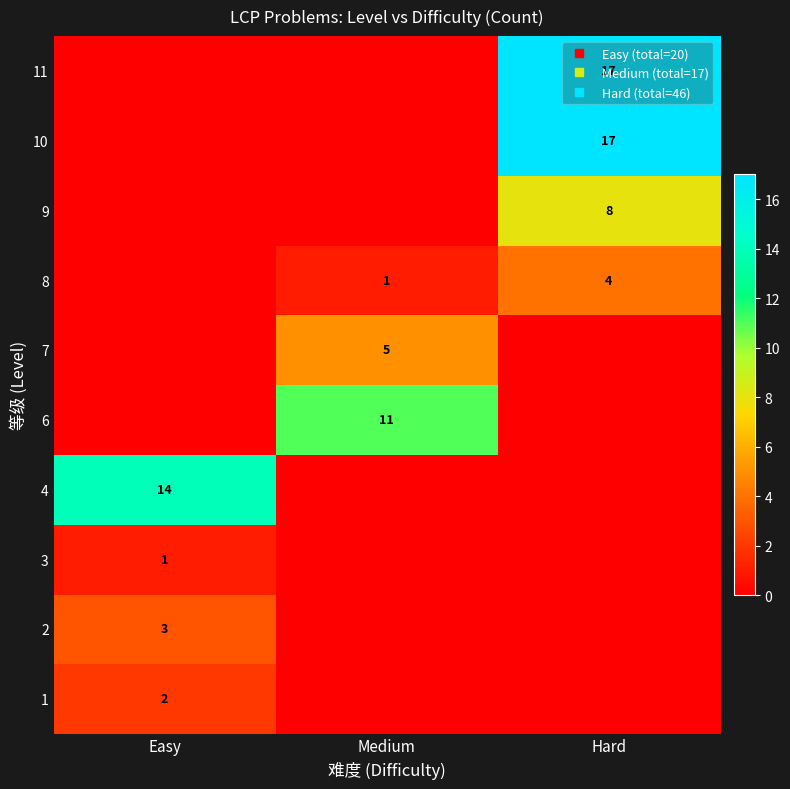

What is the maximum value for 6?

11